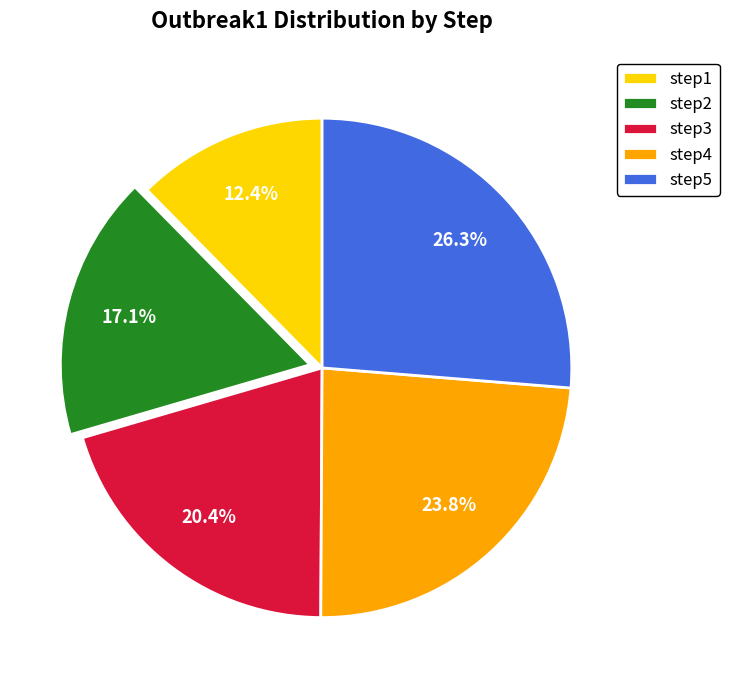

What is the largest slice in the pie chart?

step5